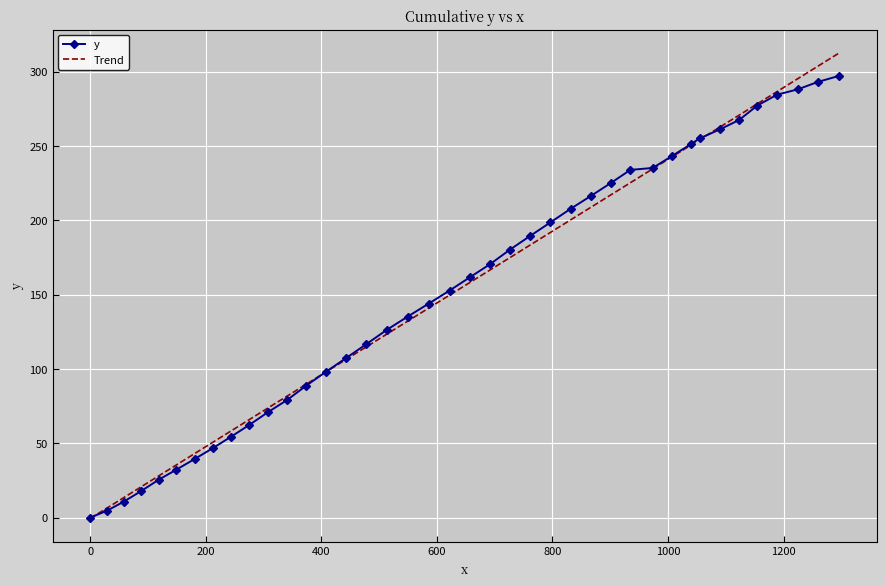

Rank the series by their maximum value, from highest to lowest.

Trend, y